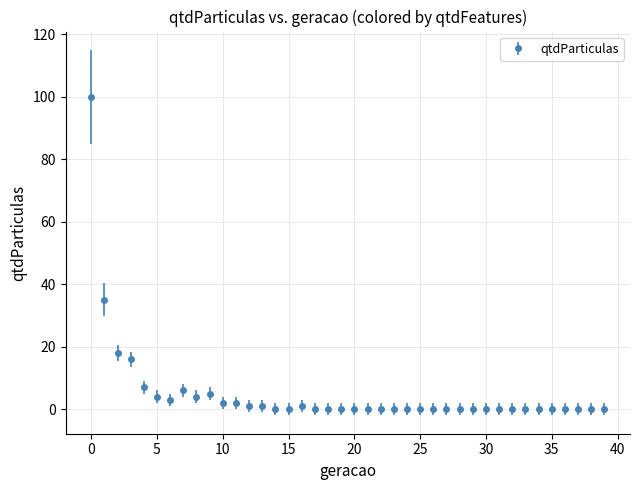

What is the sum of all values?

205